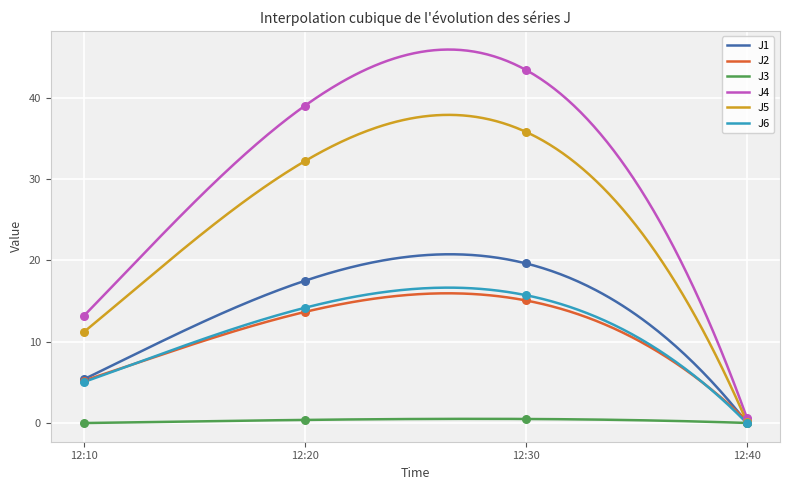

Which series contains the highest Y value?

J4